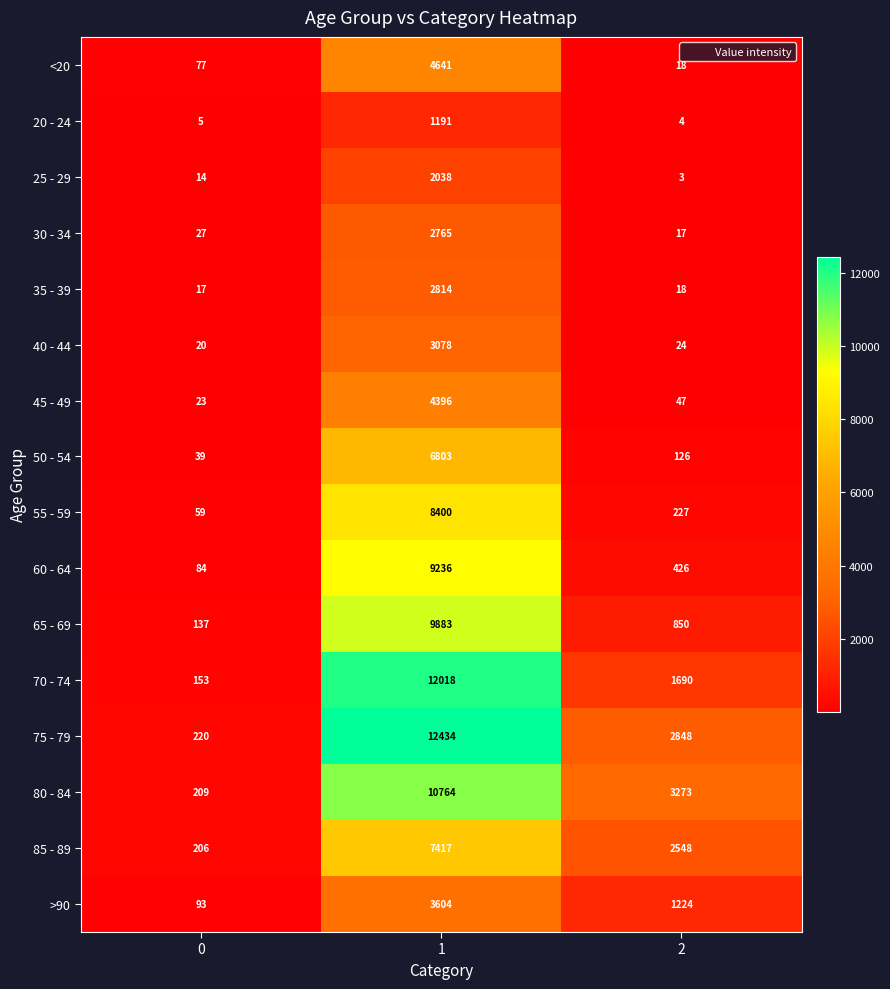

What is the minimum value shown in the chart?

3